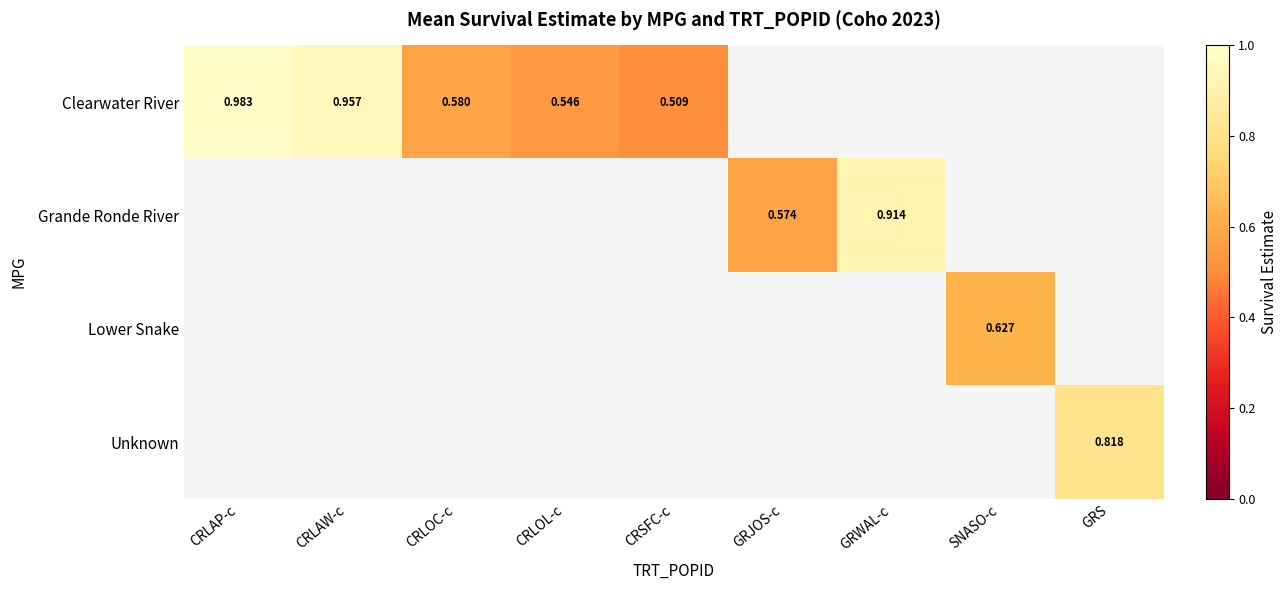

What is the minimum value shown in the chart?

0.5